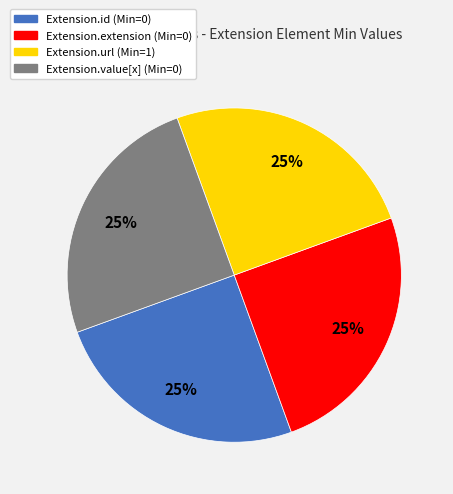

To the nearest percent, what percentage of the pie is Extension.value[x]?

25%